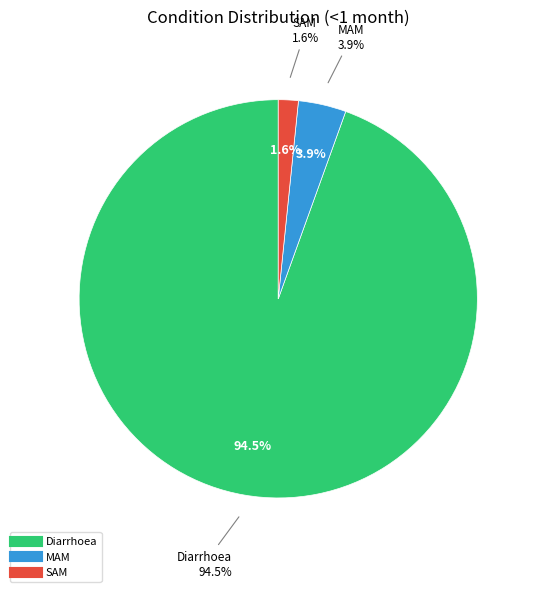

To the nearest percent, what is the difference between the largest and smallest slice percentages?

93%